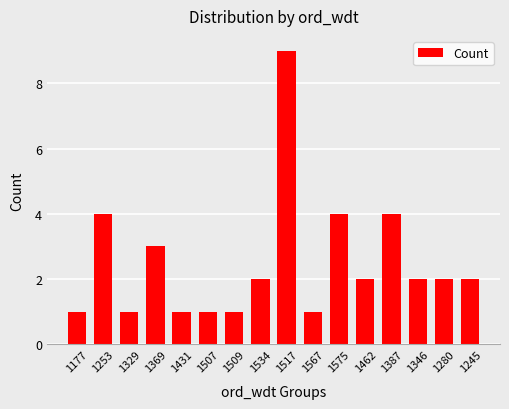

What is the label of the 13th bar from the left?

1387